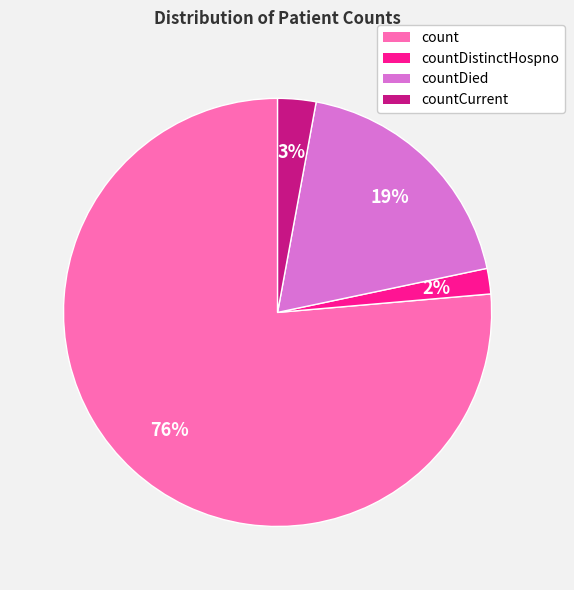

What is the smallest slice in the pie chart?

countDistinctHospno